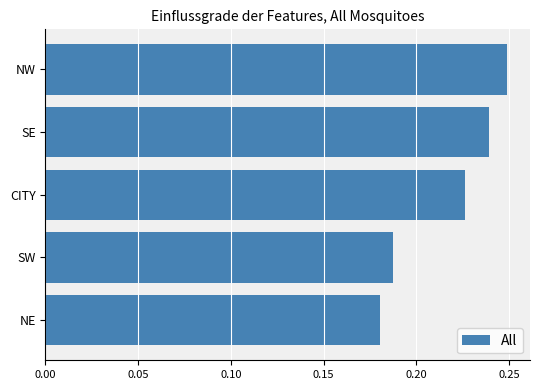

How many distinct data groups are displayed?

1